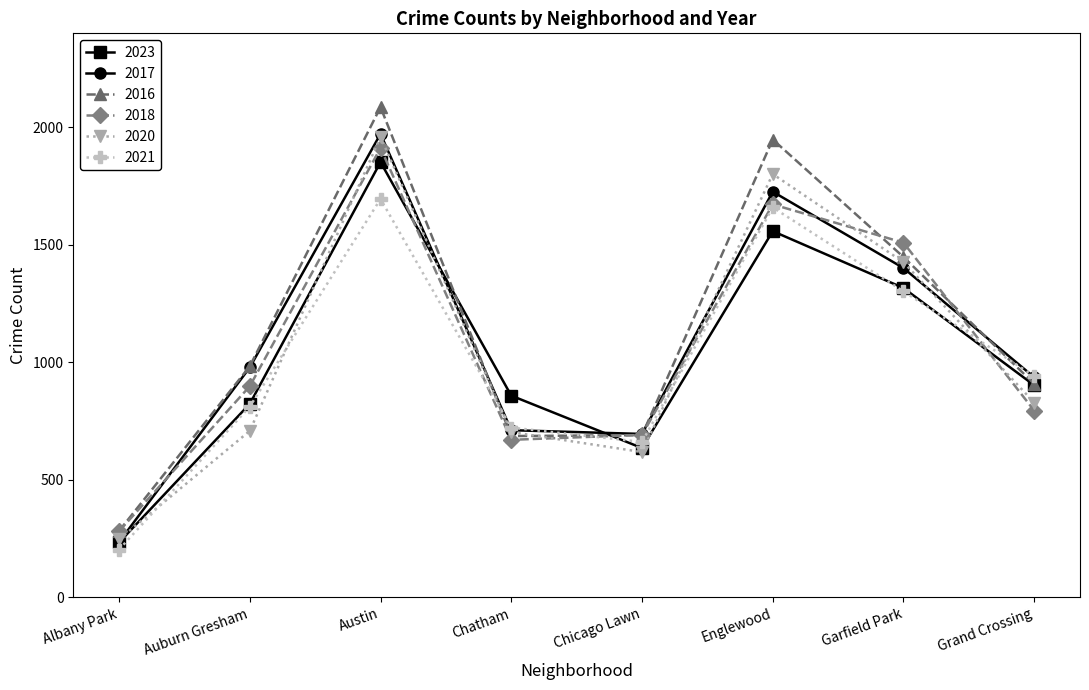

True or false: 2023 and 2017 cross at least once.

True